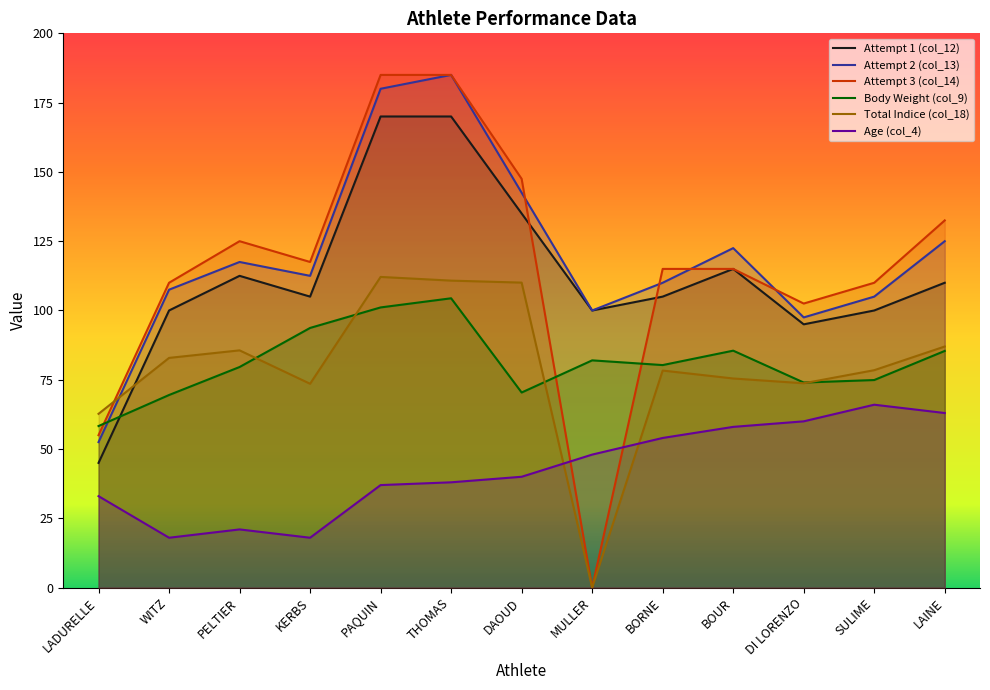

Which label corresponds to the smallest value in the chart?

MULLER